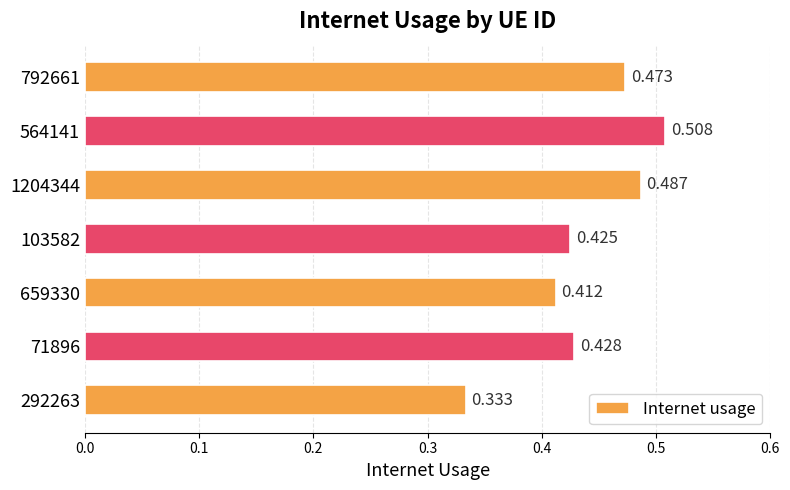

How many bars are there in total?

7